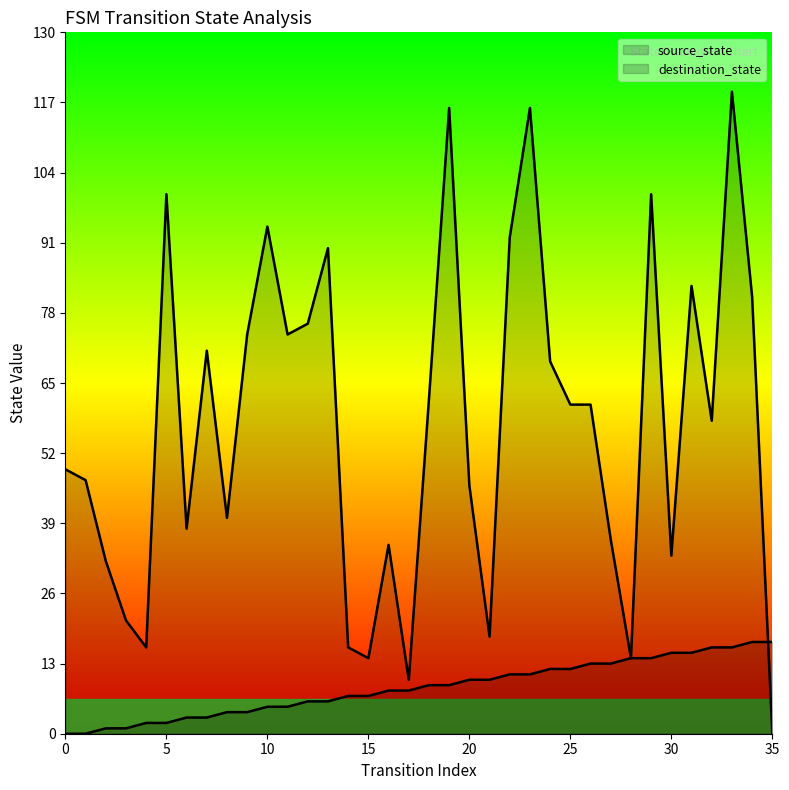

At which label does destination_state reach its minimum?

35